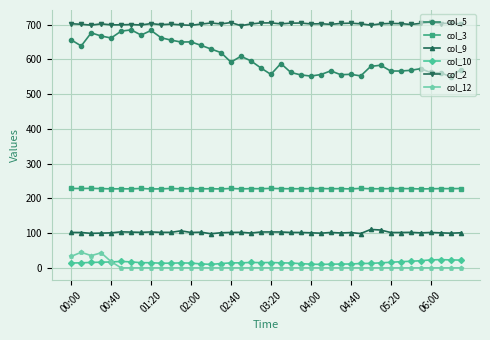

What is the minimum value for col_5?

550.2